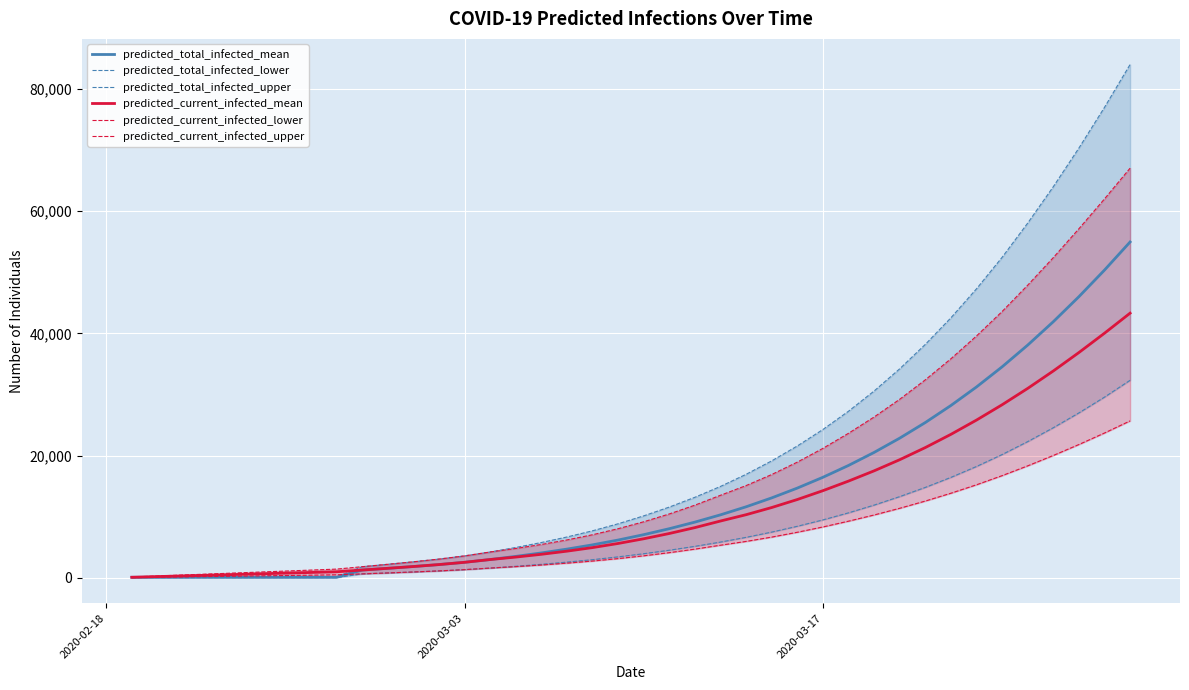

What is the maximum value for predicted_current_infected_mean?

43320